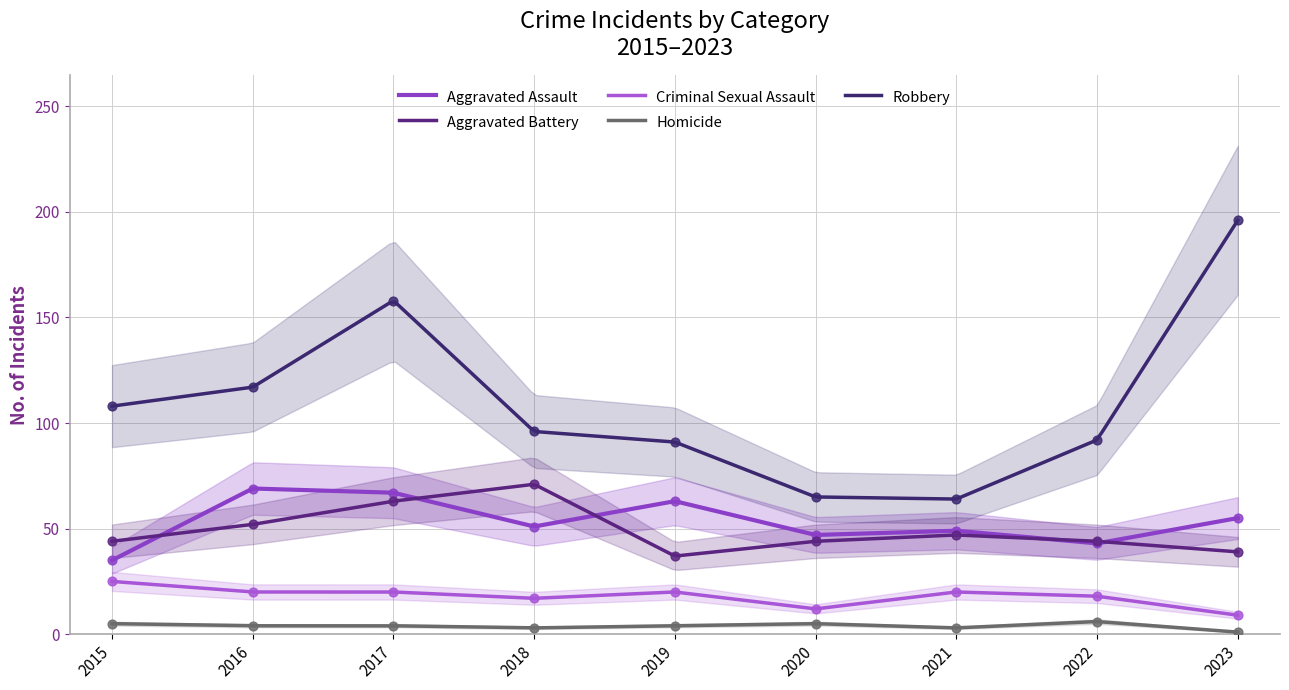

Which series has the largest total across all categories?

Robbery